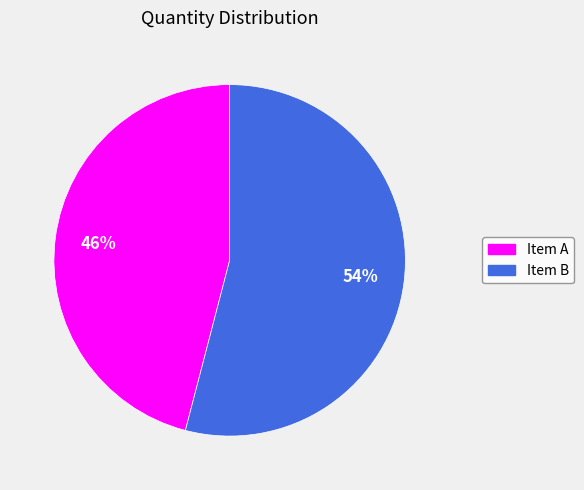

Is there a majority slice in this chart?

Yes